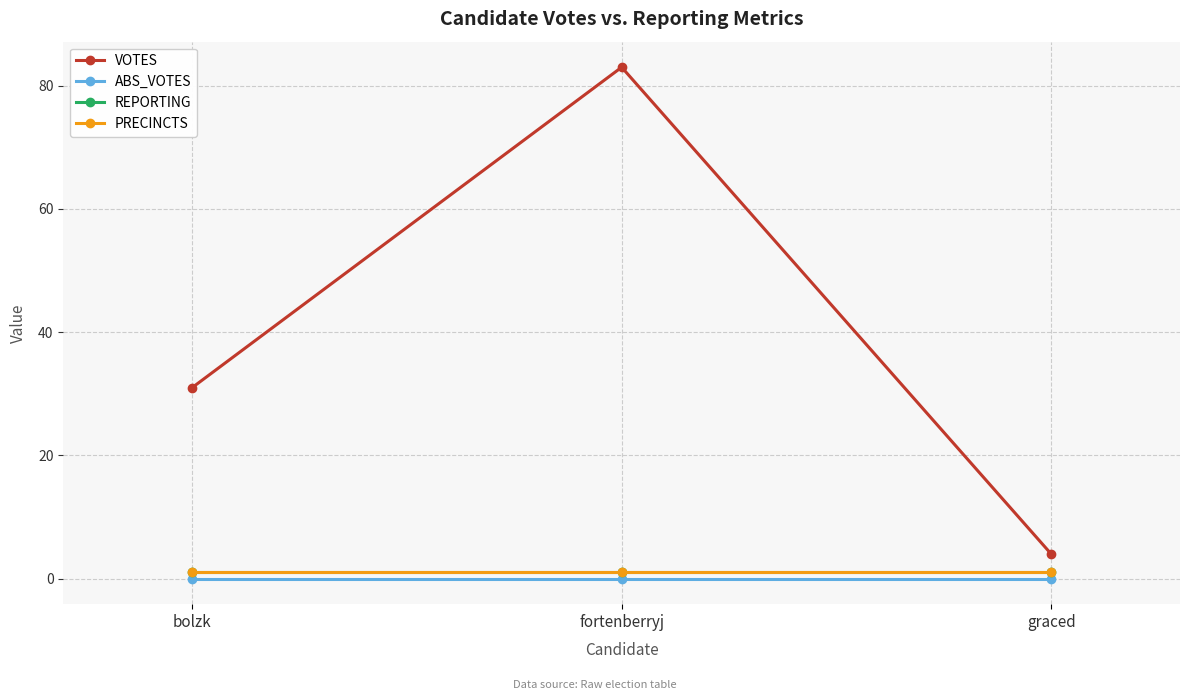

Does the chart have visible grid lines?

Yes